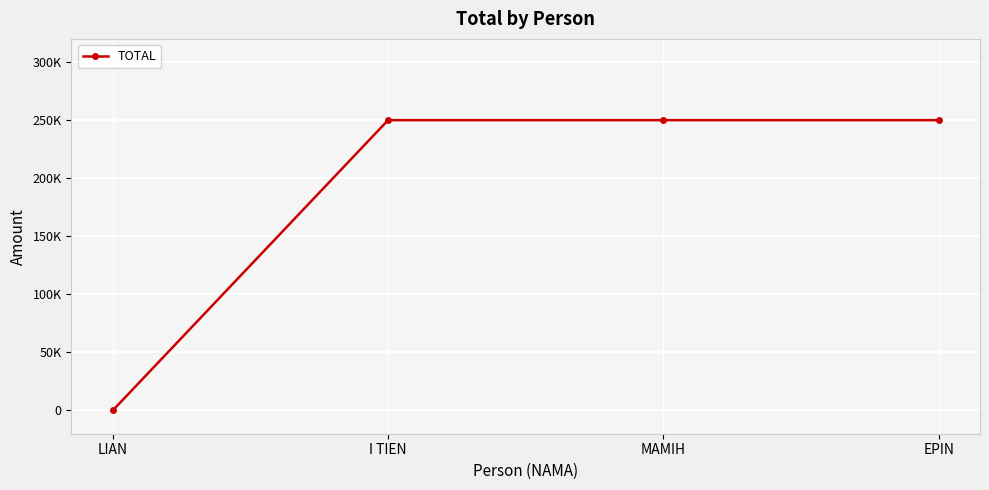

What is the sum of the values at MAMIH and I TIEN?

500000